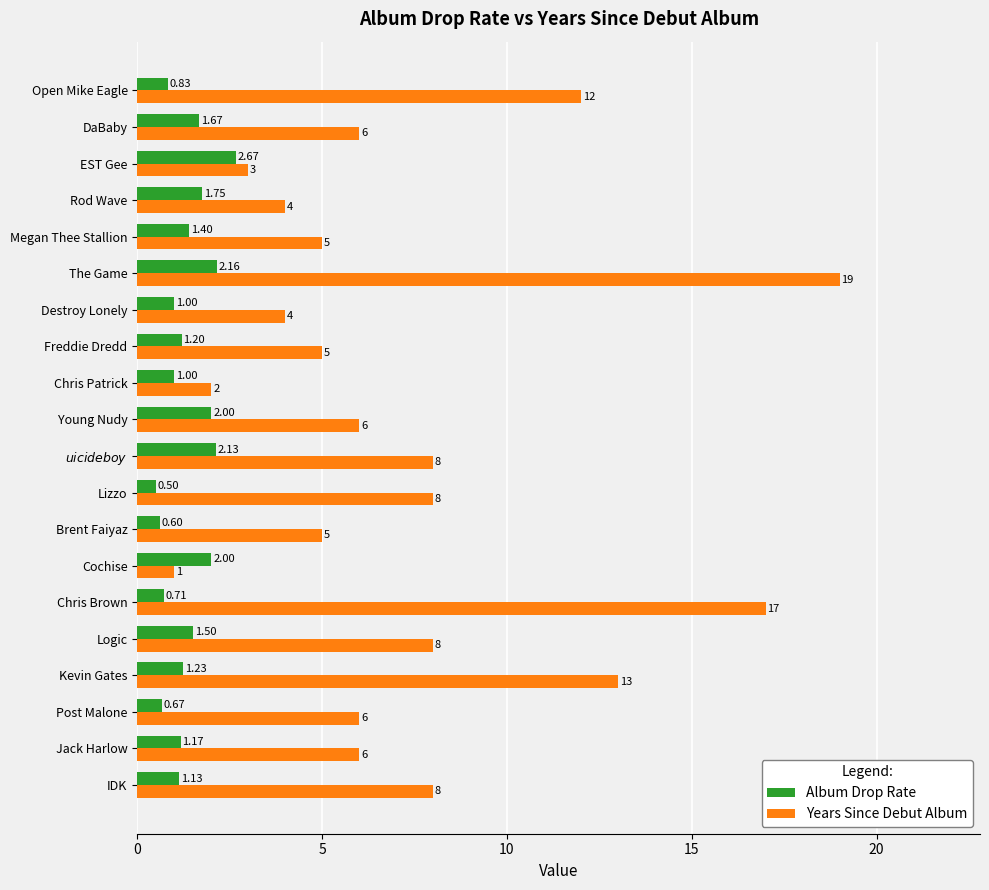

Rank the series by their average value, from lowest to highest.

Album Drop Rate, Years Since Debut Album